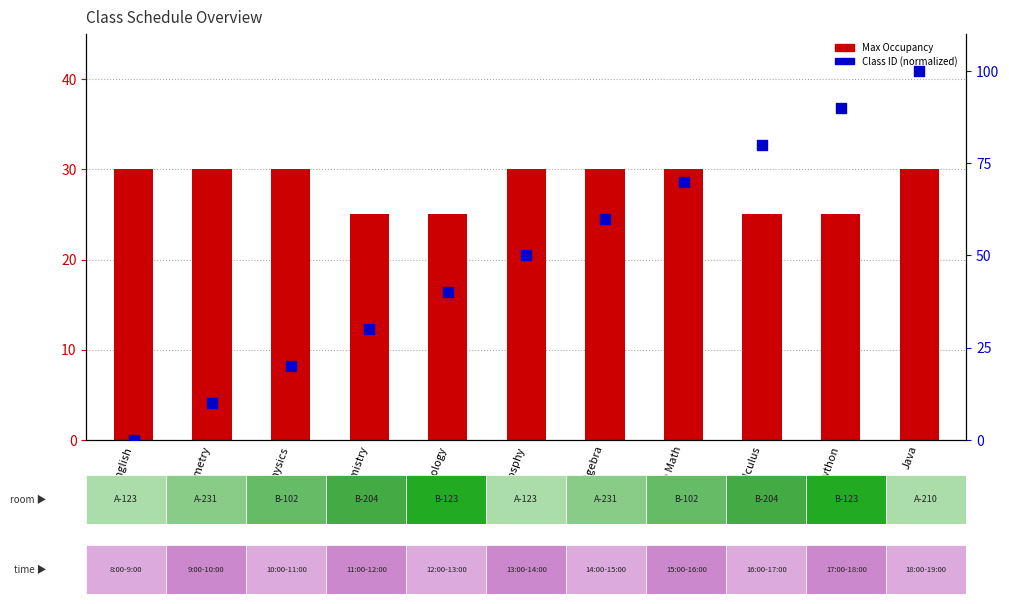

At which category is the sum across all series the highest?

Java